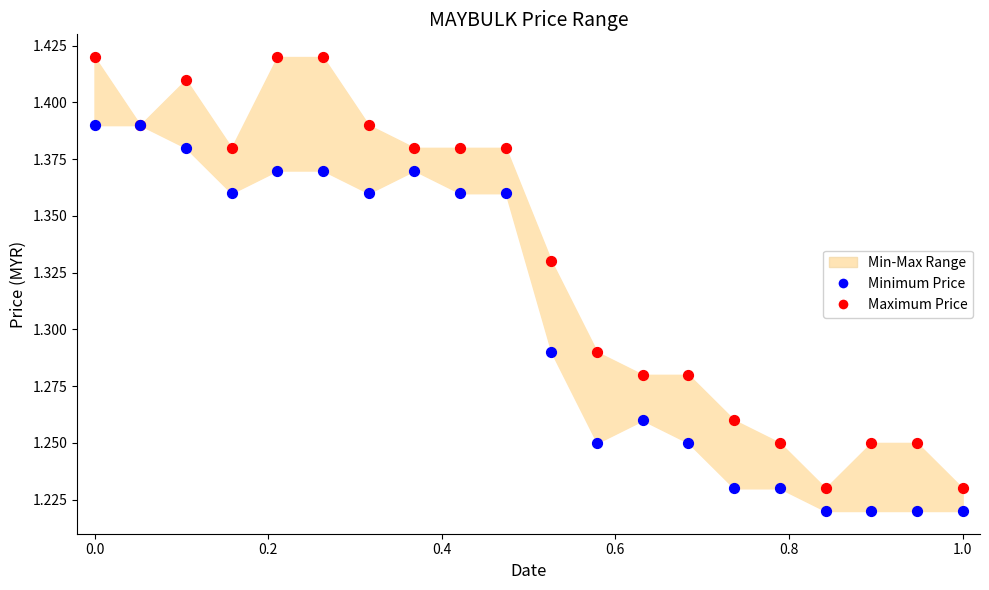

Which series contains the lowest Y value?

Minimum Price